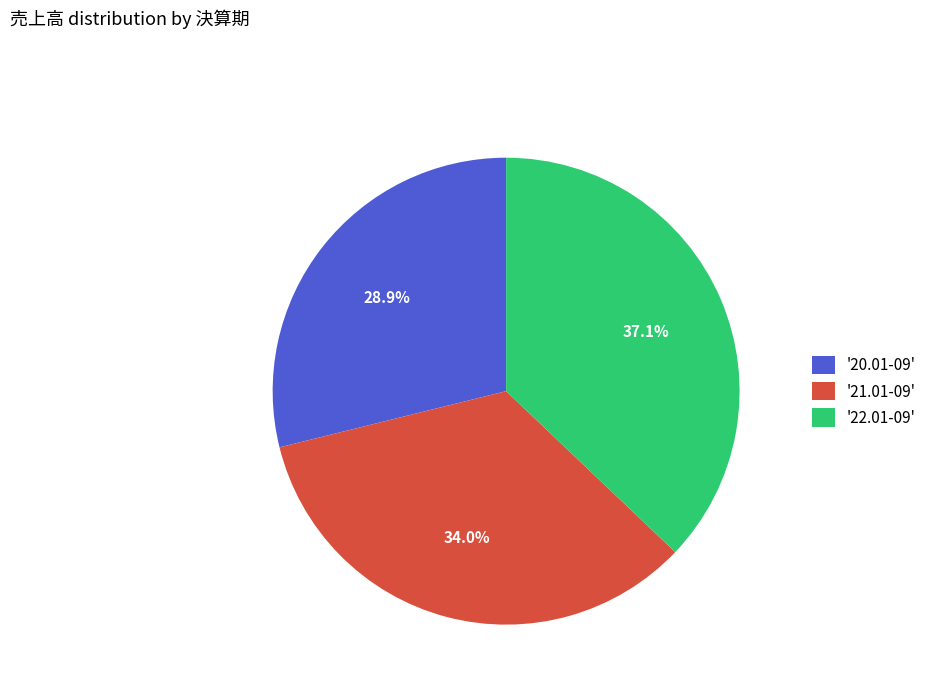

Which slice is the smallest?

'20.01-09'